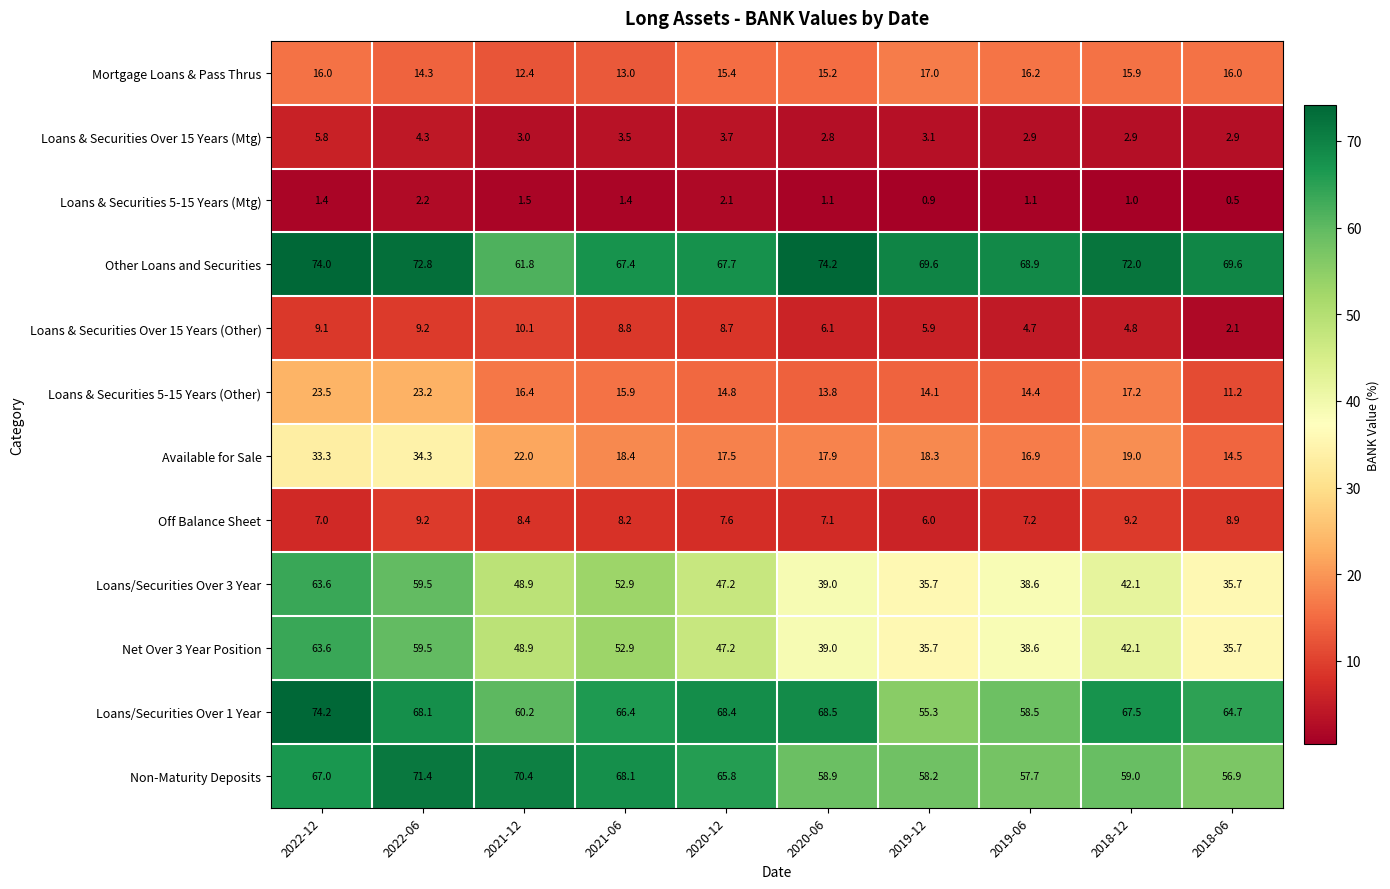

At which label does Loans & Securities Over 15 Years (Other) reach its minimum?

2018-06